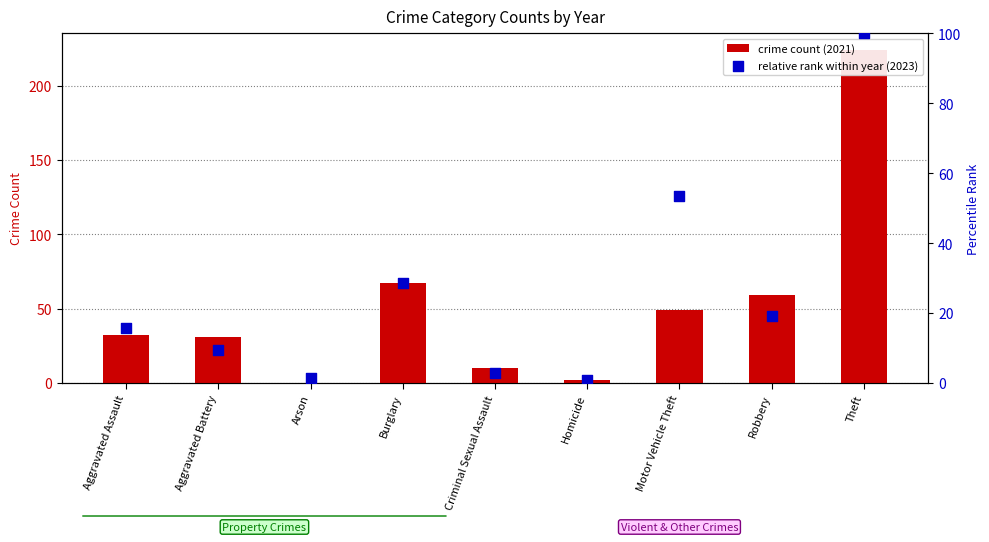

Which series has the widest spread of Y values?

crime count (2021)